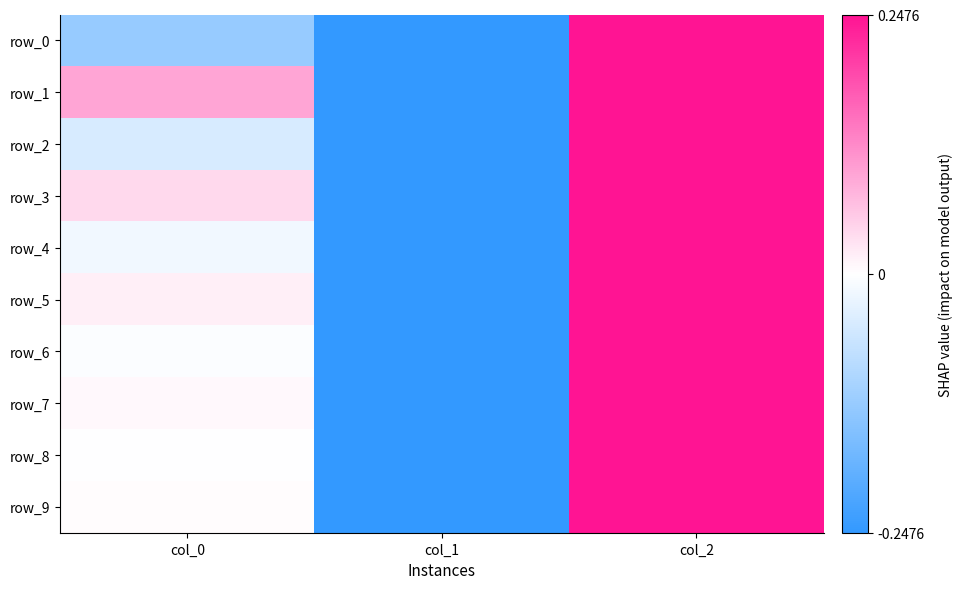

Which has a higher value, col_1 or col_0?

col_0